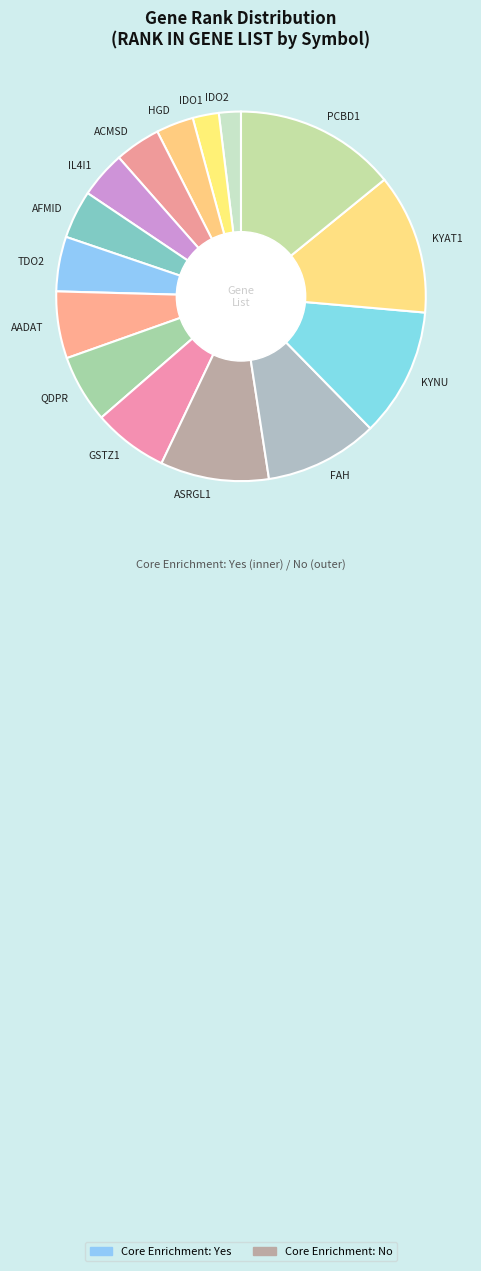

Is it true that QDPR is 17% of the pie?

False